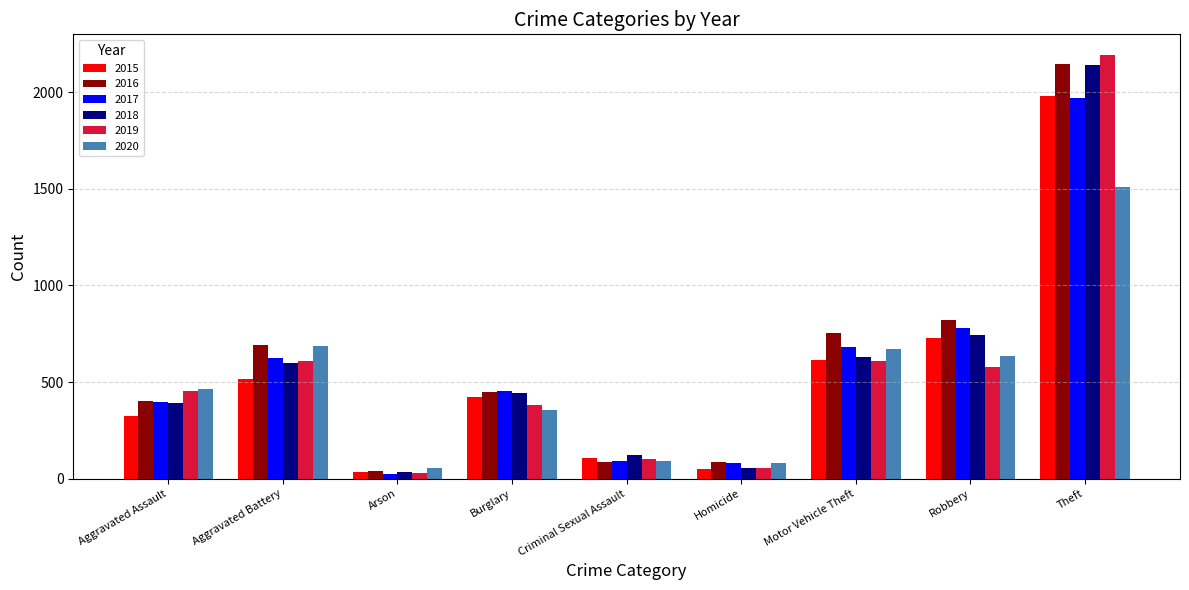

What is the label of the 4th bar from the right?

Homicide